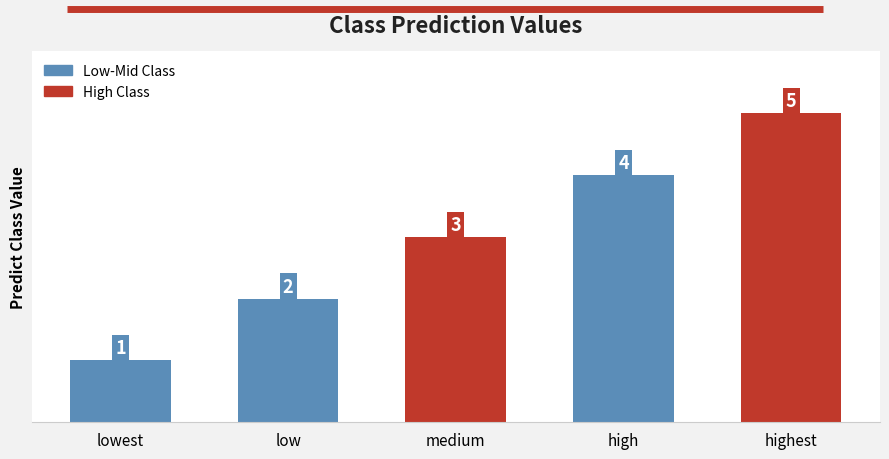

How many values are below 3?

2